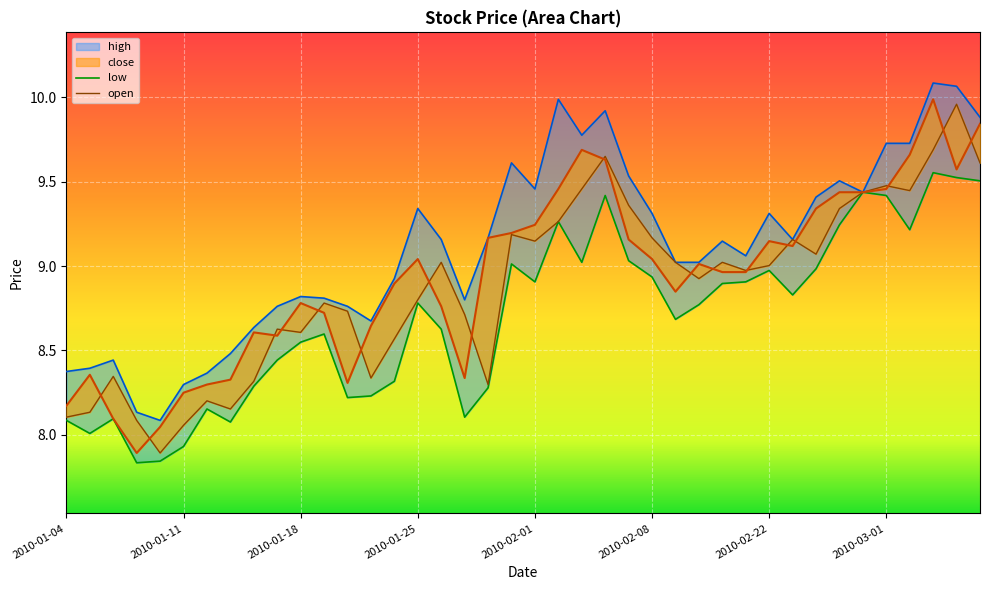

At which category is the sum across all series the highest?

2010-03-03